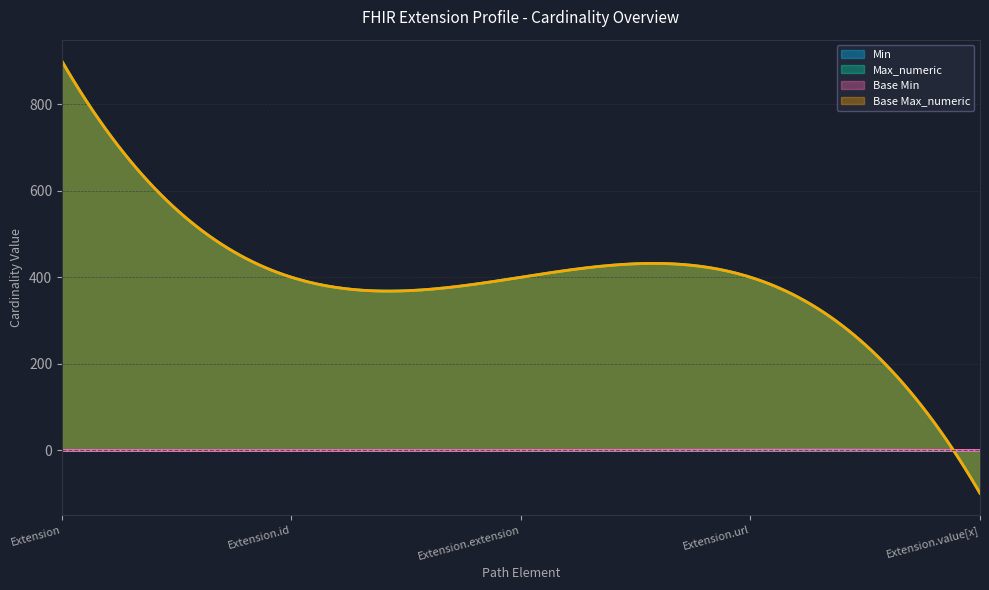

Reading right to left, extract all data points from this chart.

Min: 0	1	0	0	0
Max_numeric: 1	1	999	1	999
Base Min: 0	1	0	0	0
Base Max_numeric: 1	1	999	1	999